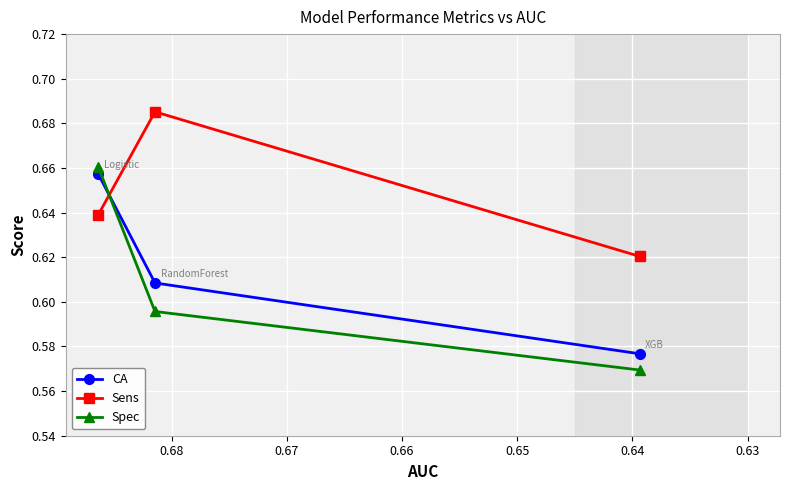

At which label is Sens closest to 0?

0.64